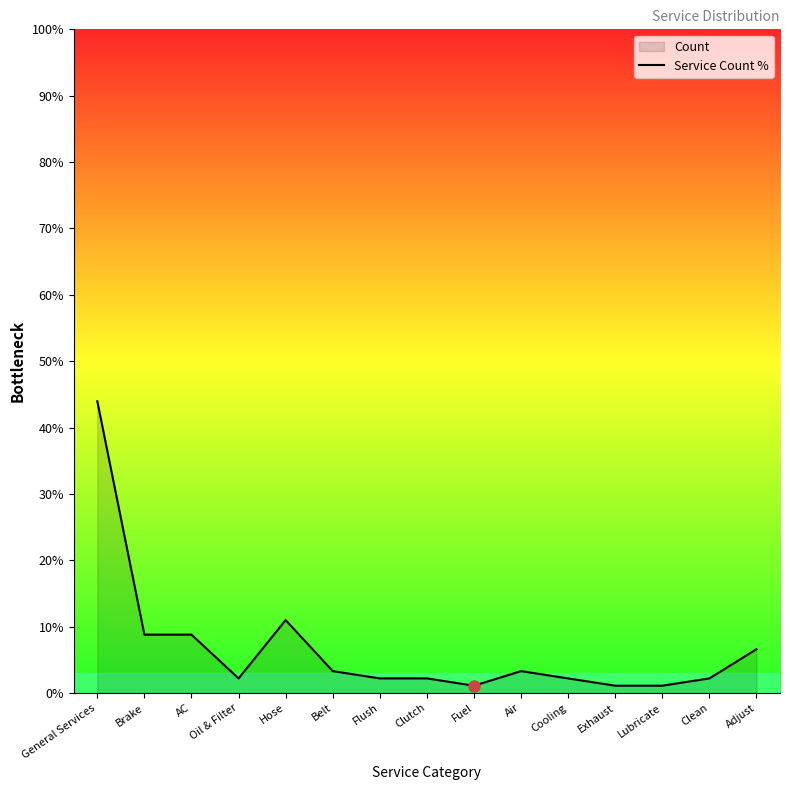

Rank the categories by value from highest to lowest.

General Services, Hose, Brake, AC, Adjust, Belt, Air, Oil & Filter, Flush, Clutch, Cooling, Clean, Fuel, Exhaust, Lubricate